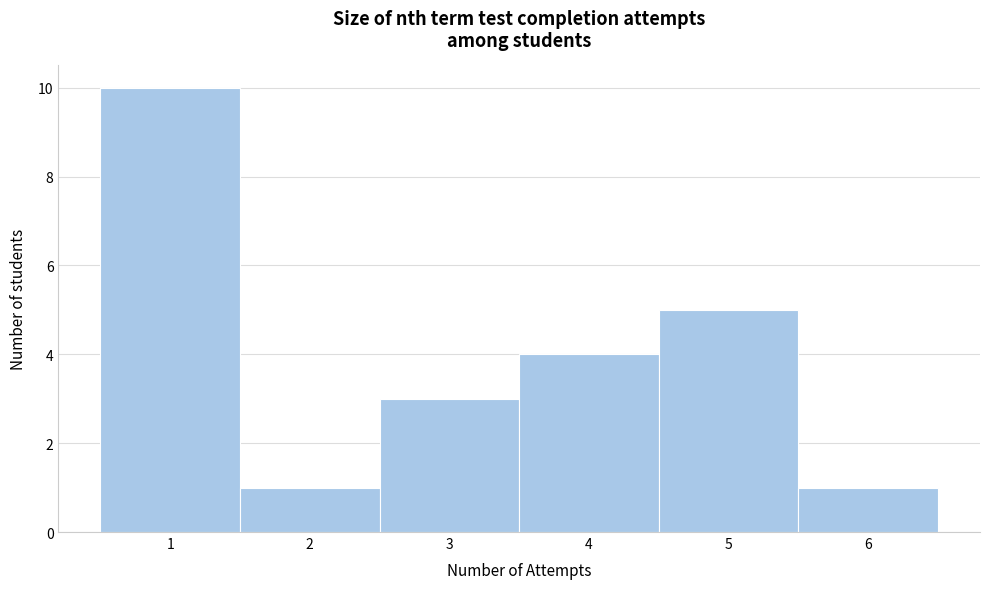

Which range on the x-axis has the tallest bar?

0.5 to 1.5